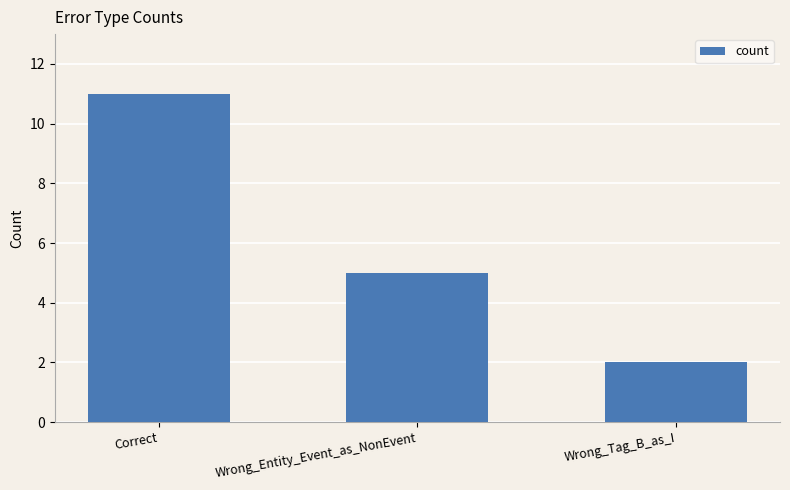

Where does the data first go above 5?

Correct